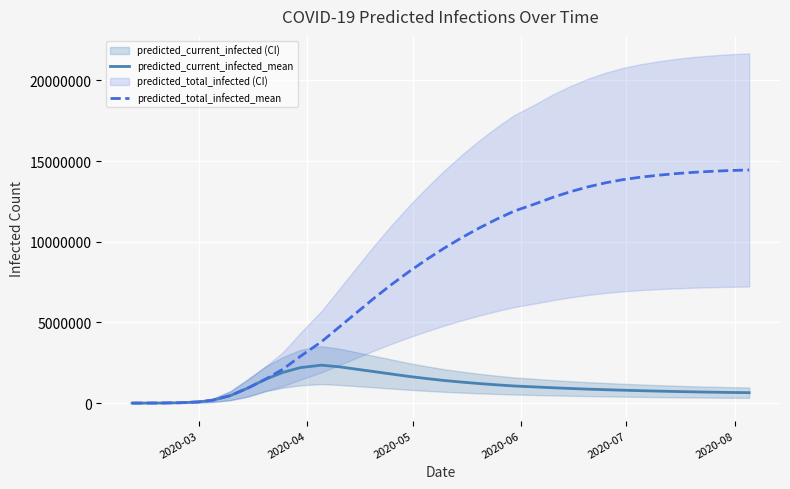

Reading right to left, what are all the values shown in this chart?

predicted_current_infected_mean: 645000	660000	677000	696000	718000	742000	769000	798000	830000	865000	905000	950000	1000000	1060000	1130000	1210000	1300000	1400000	1520000	1650000	1800000	1950000	2100000	2250000	2350000	2200000	1900000	1472652	929266	462555	178295	75164	24065	7511	2943	589
predicted_total_infected_mean: 14450000	14410000	14360000	14300000	14220000	14120000	14000000	13850000	13650000	13400000	13100000	12750000	12350000	11900000	11400000	10850000	10250000	9600000	8900000	8150000	7350000	6500000	5600000	4700000	3800000	2900000	2100000	1472652	929266	462555	178295	75164	24065	7511	2943	589